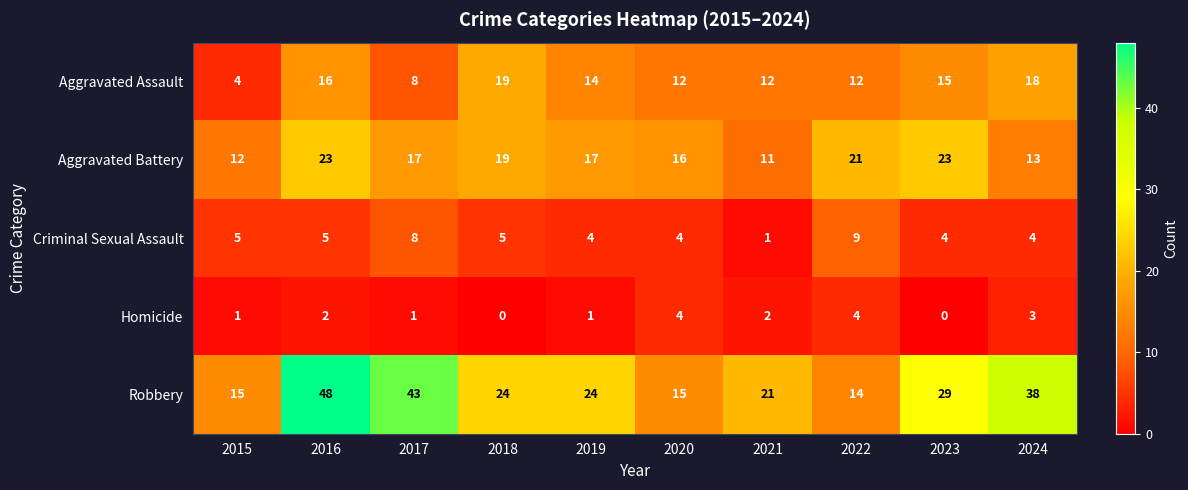

How many data points does each series have?

10